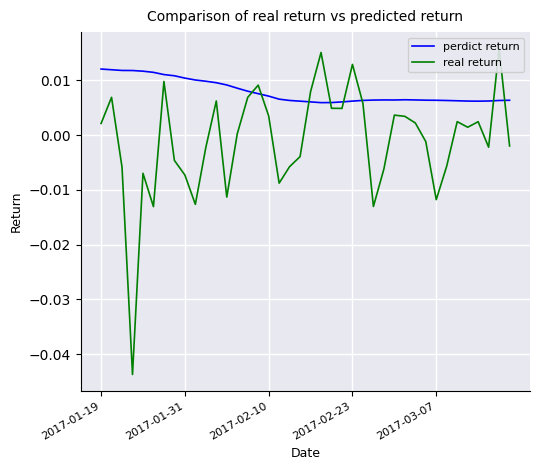

Between 37 and 18, which is larger?

18